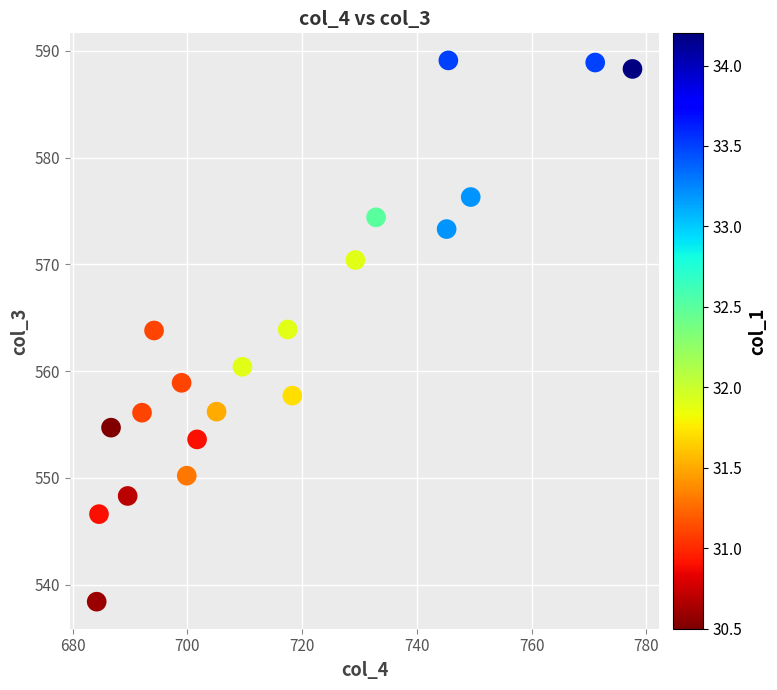

What is the range of X values (max minus min)?

93.4